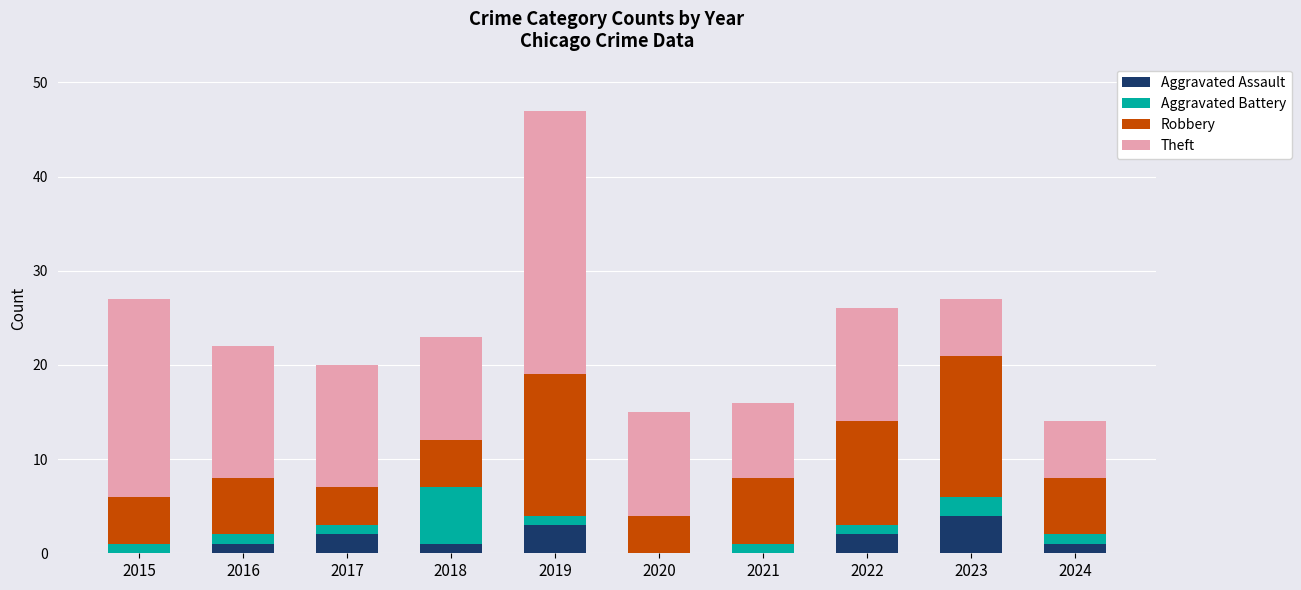

What is the sum of all Aggravated Assault values?

14